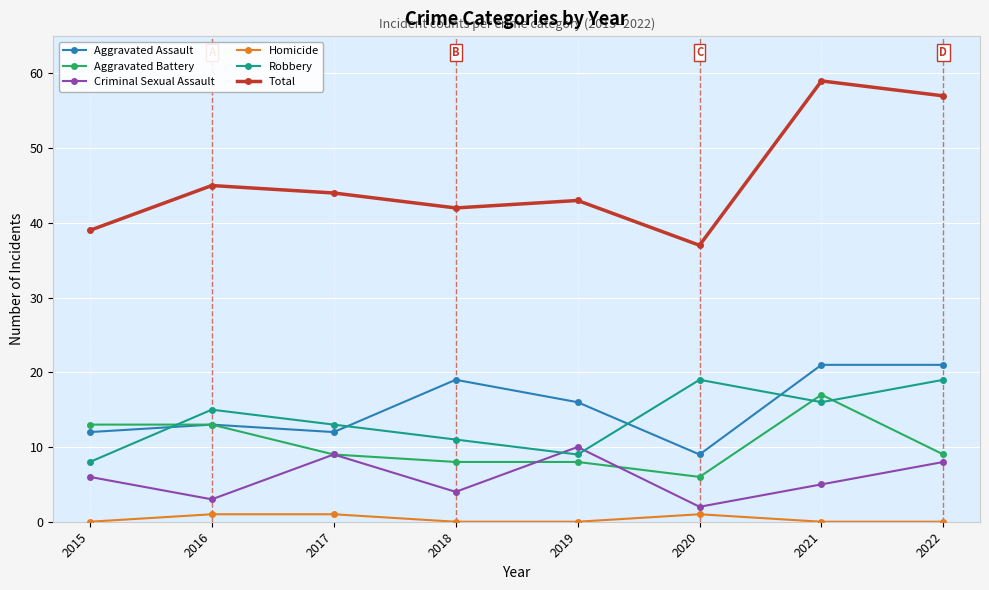

True or false: Homicide and Robbery cross at least once.

False